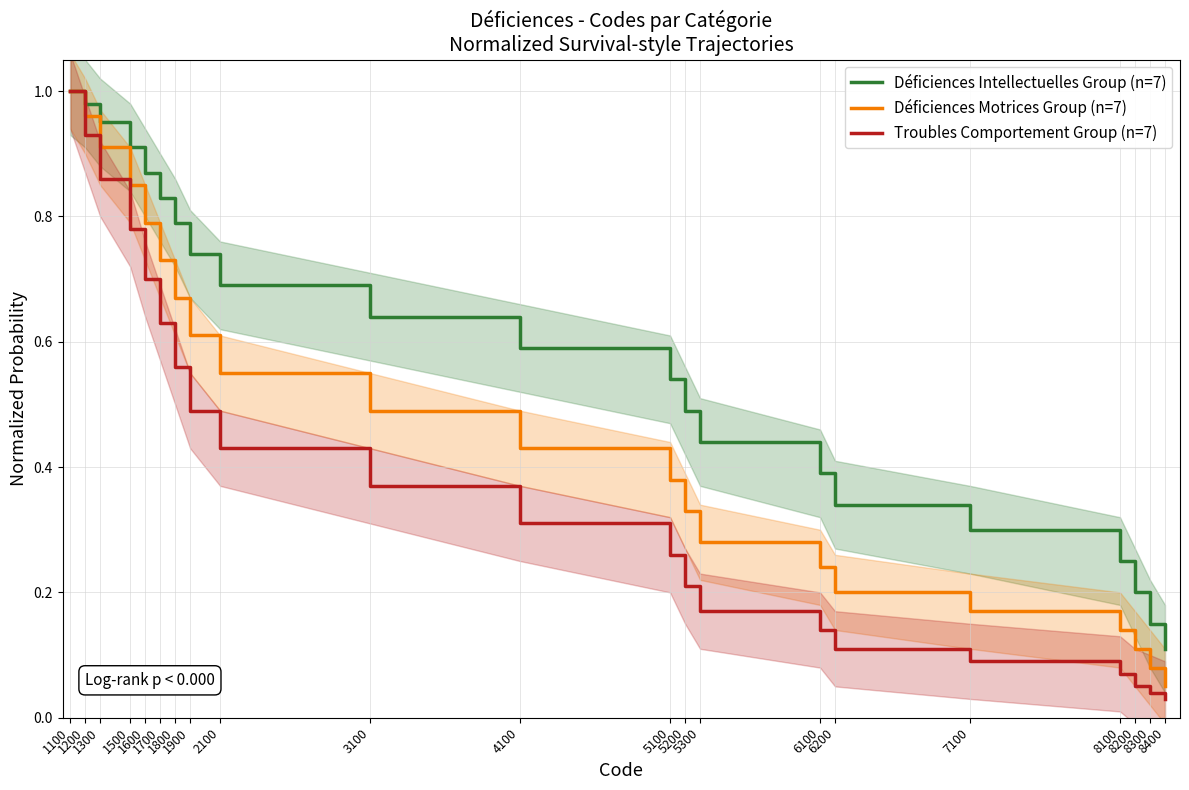

List the labels in order of Déficiences Motrices Group (n=7) value, largest first.

1100, 1200, 1300, 1500, 1600, 1700, 1800, 1900, 2100, 3100, 4100, 5100, 5200, 5300, 6100, 6200, 7100, 8100, 8200, 8300, 8400